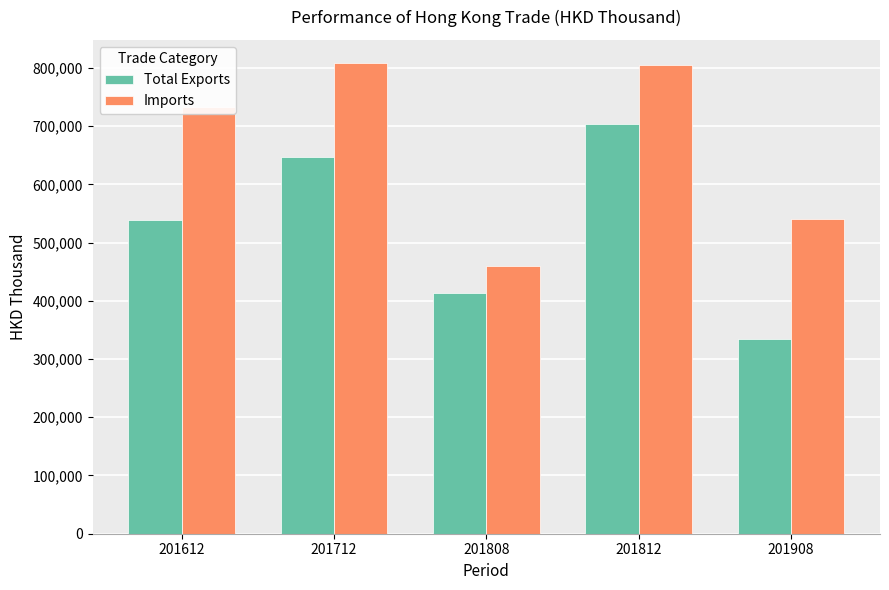

What is the value of the Imports bar at the 2nd from the left?

807673.3